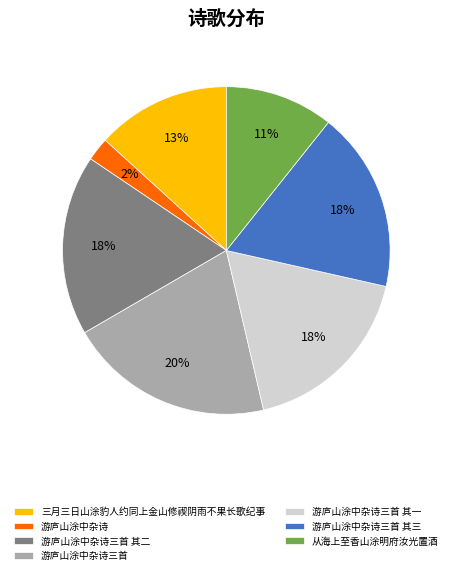

The 游庐山涂中杂诗三首 其一 slice represents 18% of the pie. True or false?

True